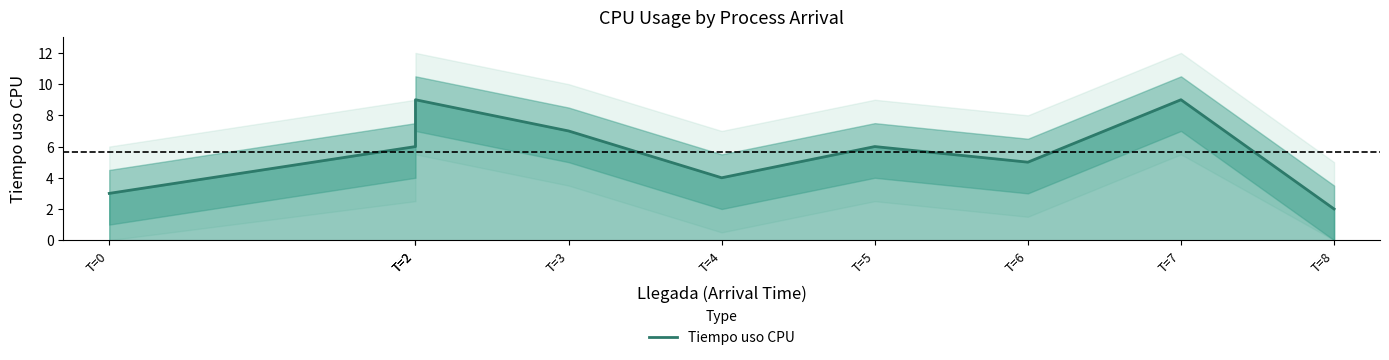

What is the sum of the values at T=3 and T=2?

16